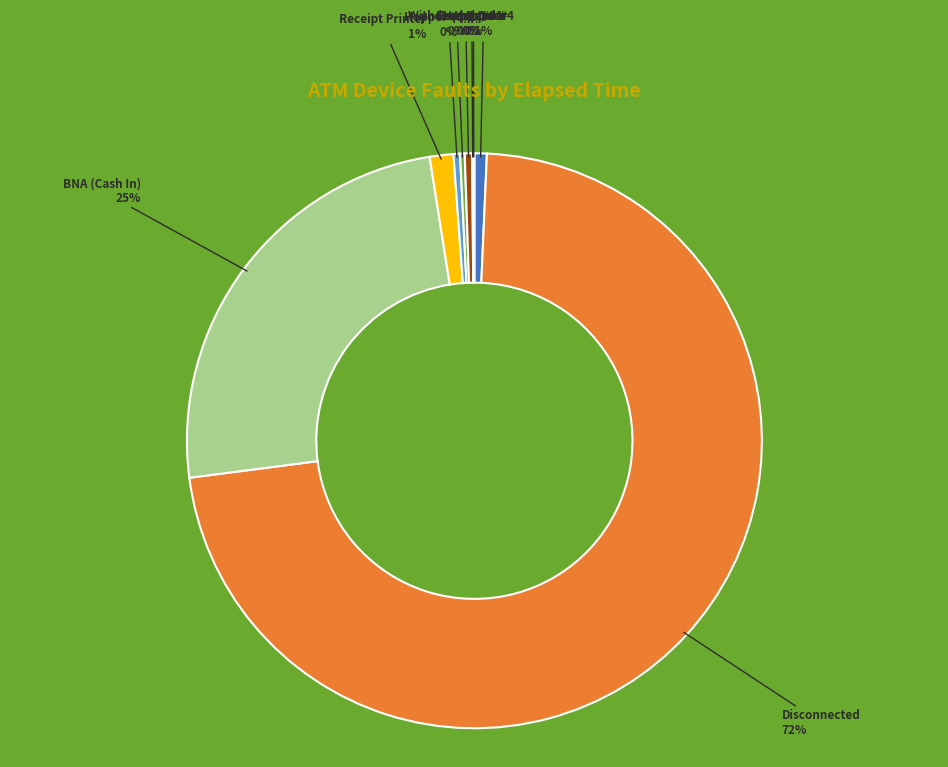

Is there any slice that represents more than half of the pie?

Yes